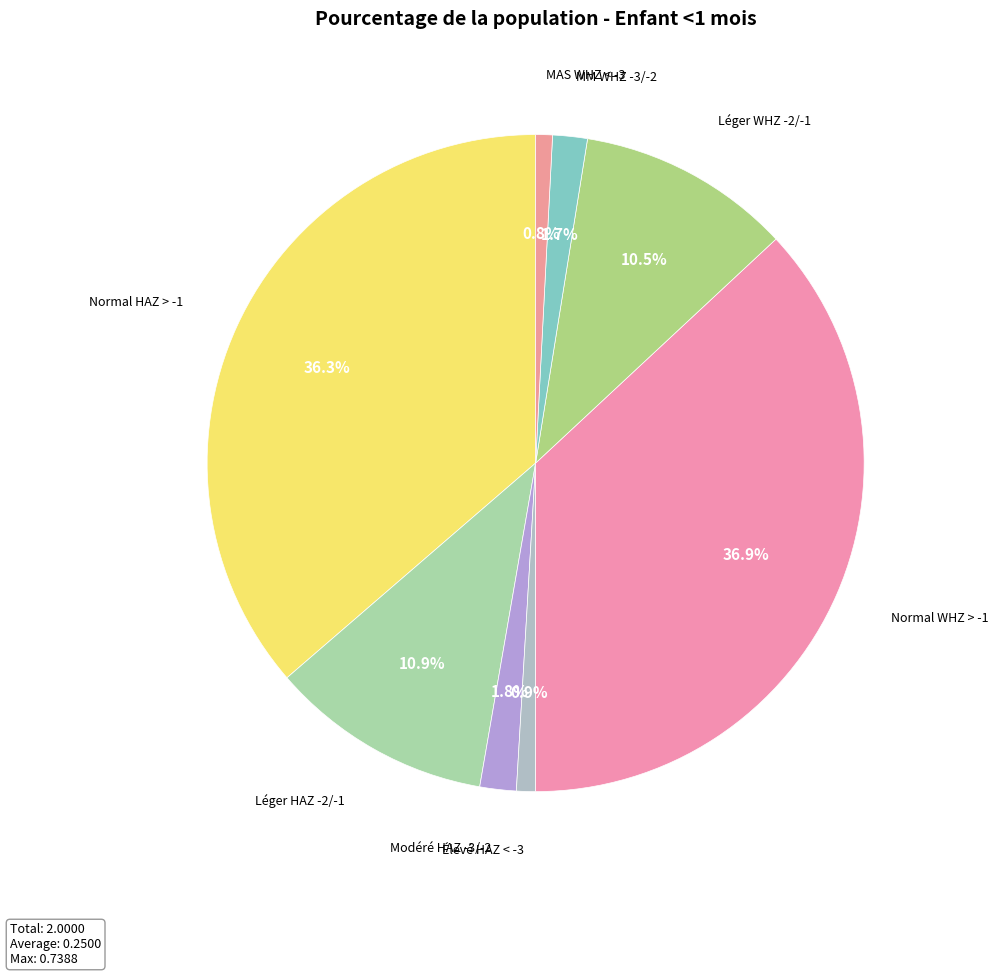

Which slice is the largest?

Normal WHZ > -1